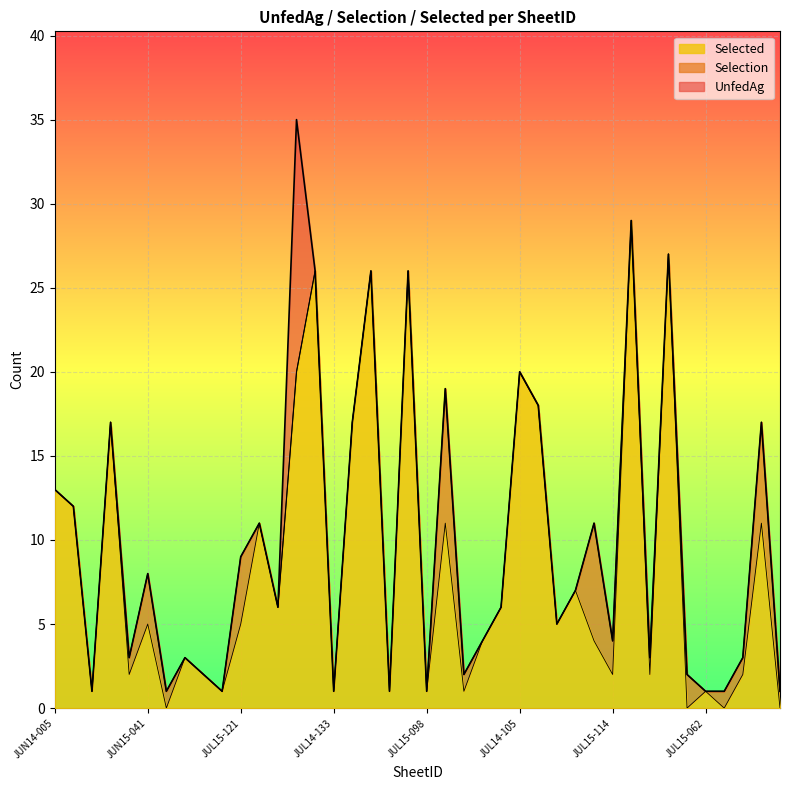

What is the difference between the maximum and second lowest values in the Selection series?

28